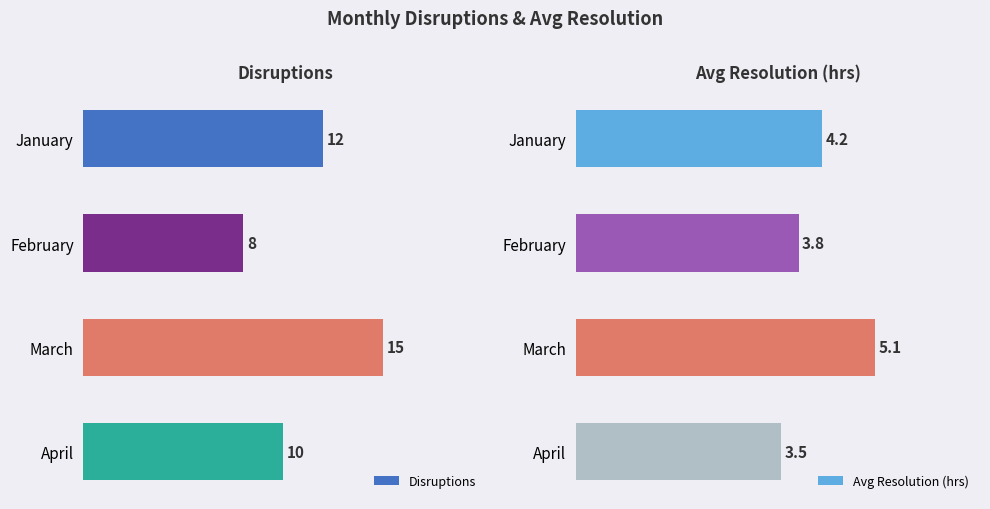

The value of Avg Resolution (hrs) at 3 is 3.5. True or false?

True